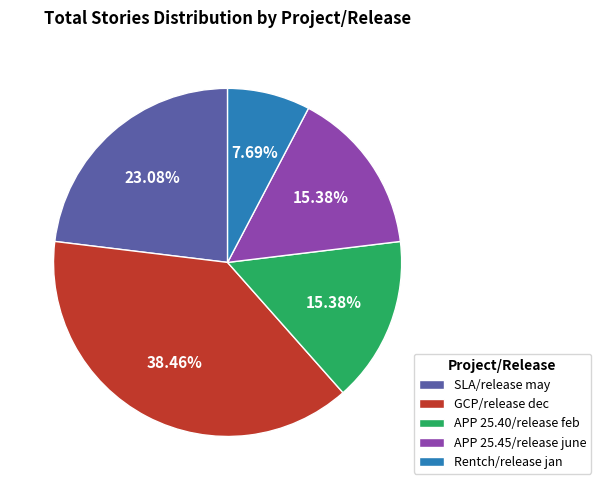

What percentage is the GCP/release dec slice, to the nearest percent?

38%